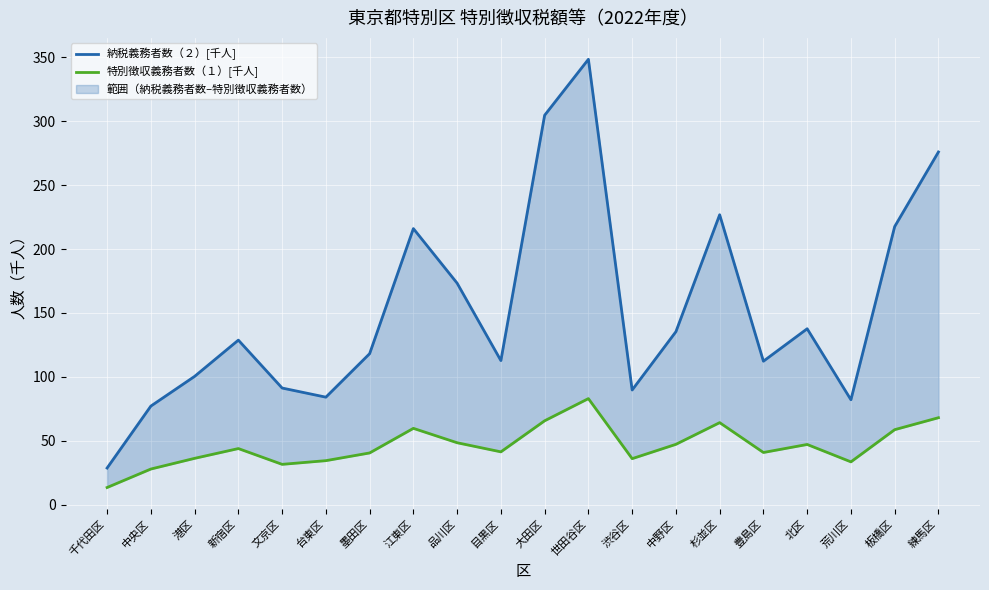

Which series has the widest spread of values?

納税義務者数（２）[千人]